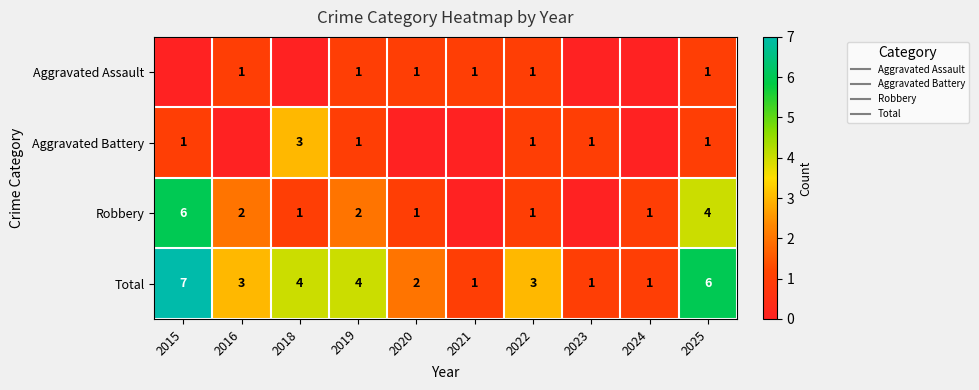

How many values in Aggravated Battery are above zero?

6